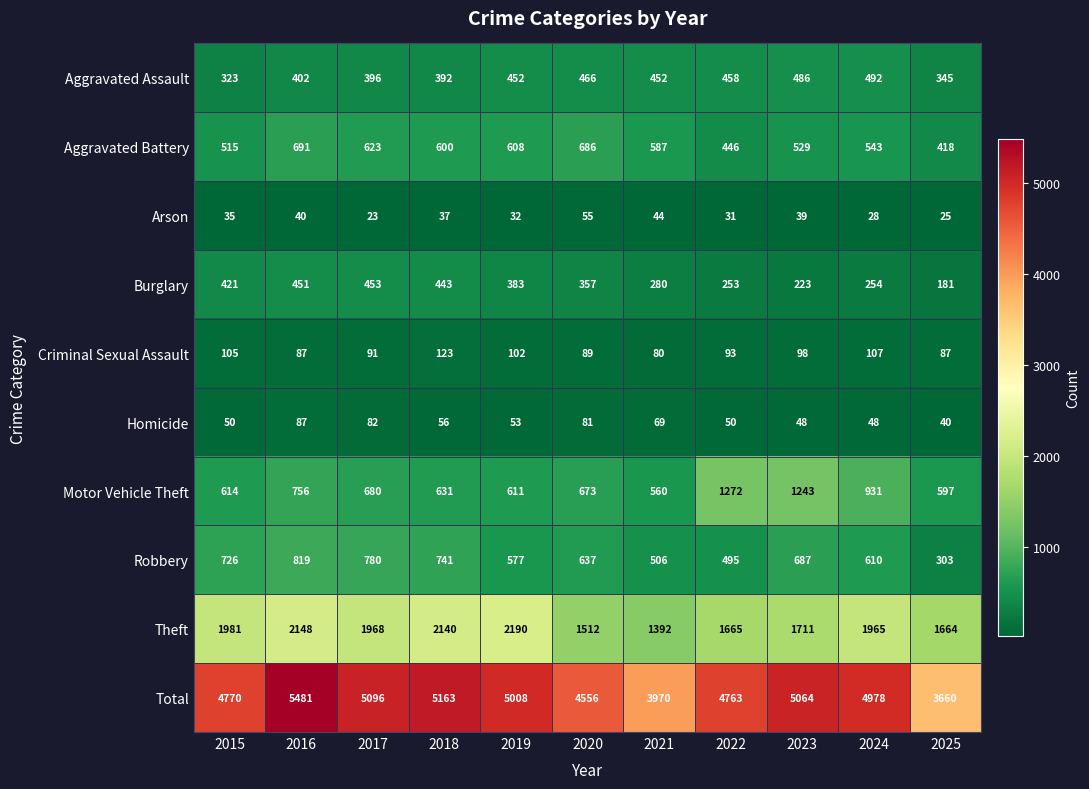

True or false: Aggravated Battery has a value of 978 at 2021.

False